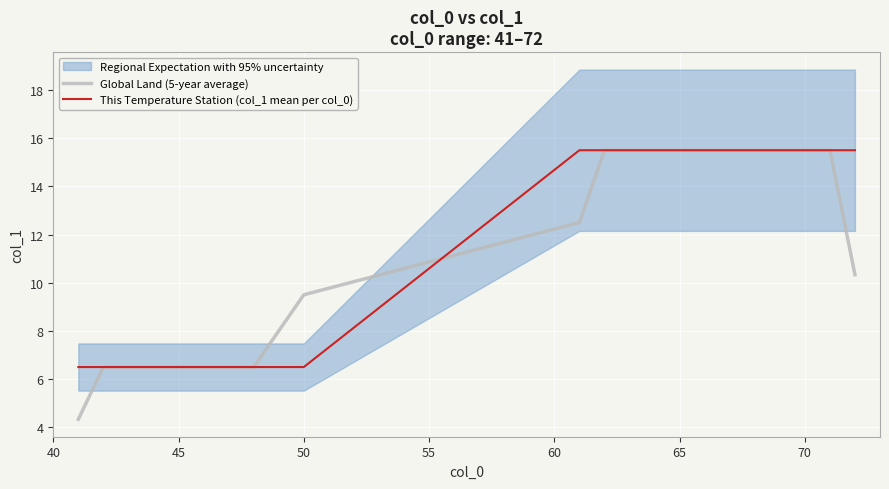

How many data points in Global Land (5-year average) are less than 12?

10